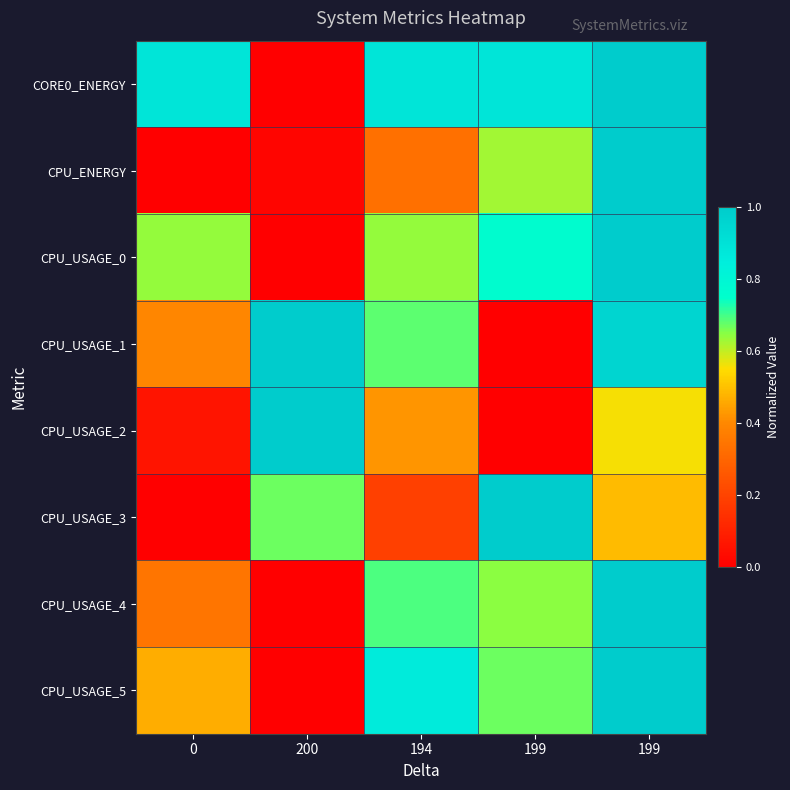

At 199, list the series in order from largest to smallest.

CPU_USAGE_3, CORE0_ENERGY, CPU_USAGE_0, CPU_USAGE_5, CPU_USAGE_4, CPU_ENERGY, CPU_USAGE_1, CPU_USAGE_2